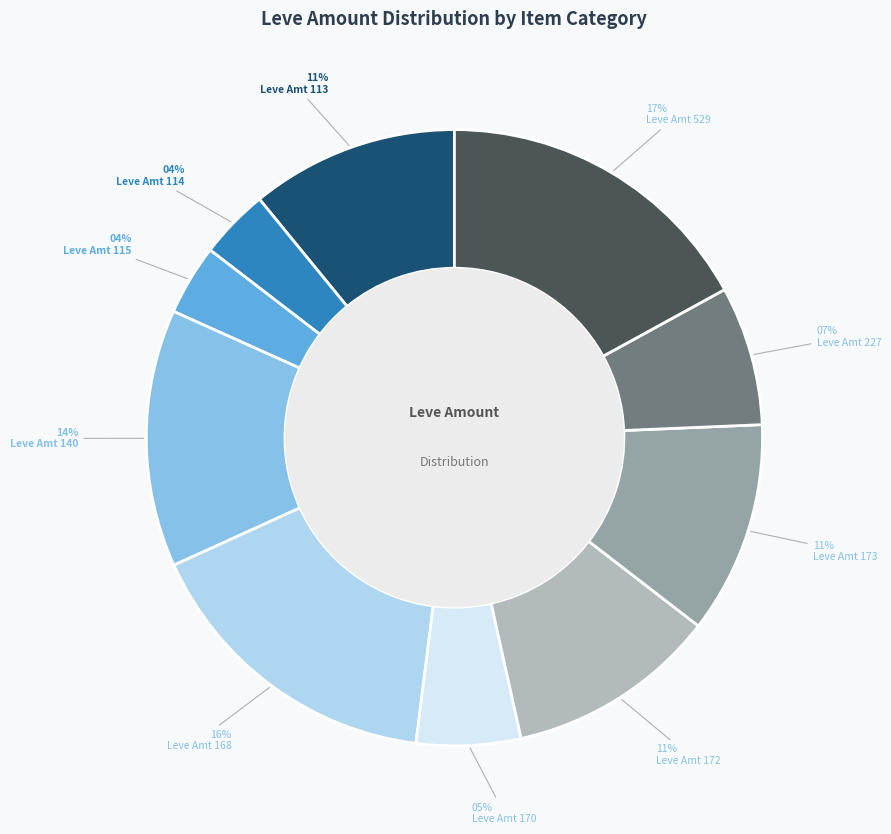

To the nearest percent, what is the average slice percentage?

10%